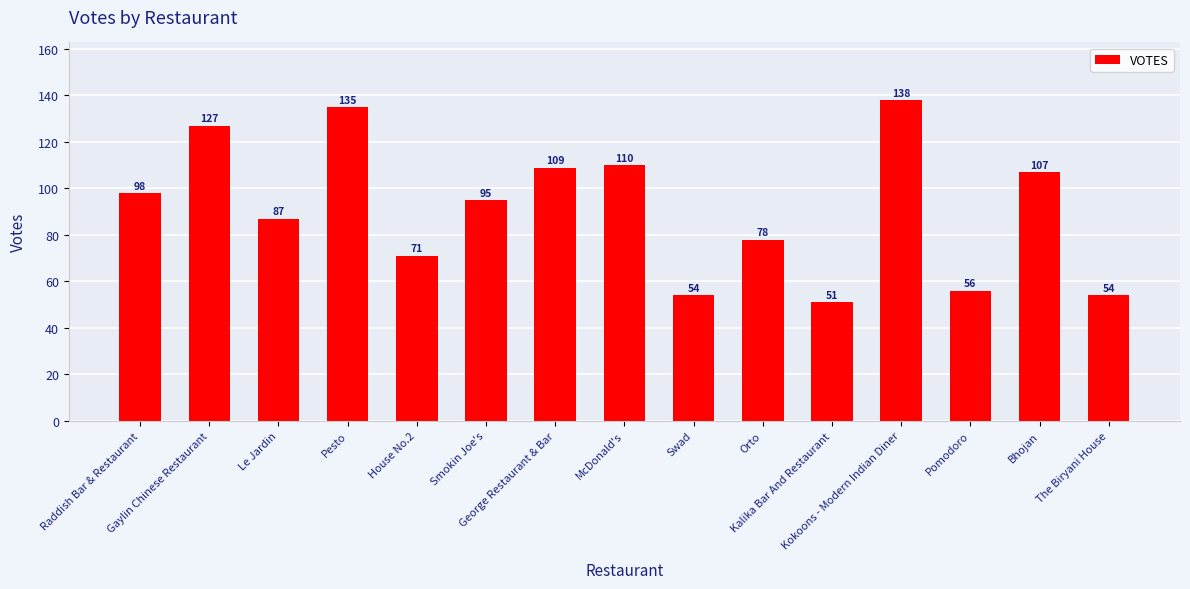

Reading left to right, what are all the values shown in this chart?

98	127	87	135	71	95	109	110	54	78	51	138	56	107	54